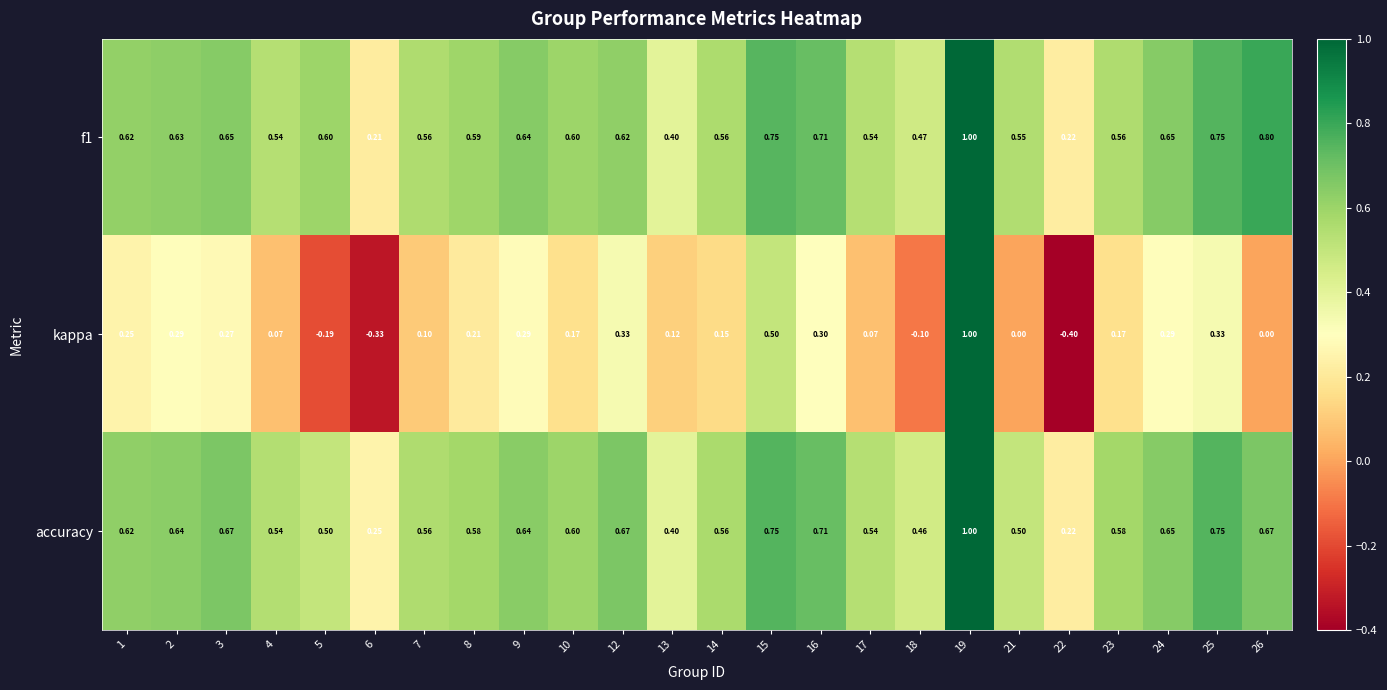

At which category does the chart reach its minimum across all series?

22